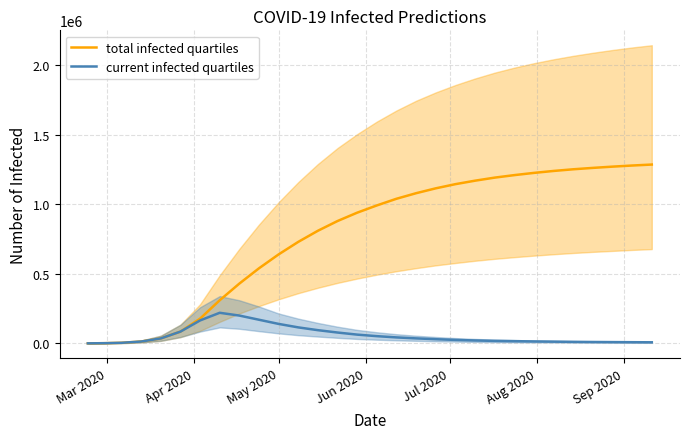

What is the greatest value displayed?

1286000